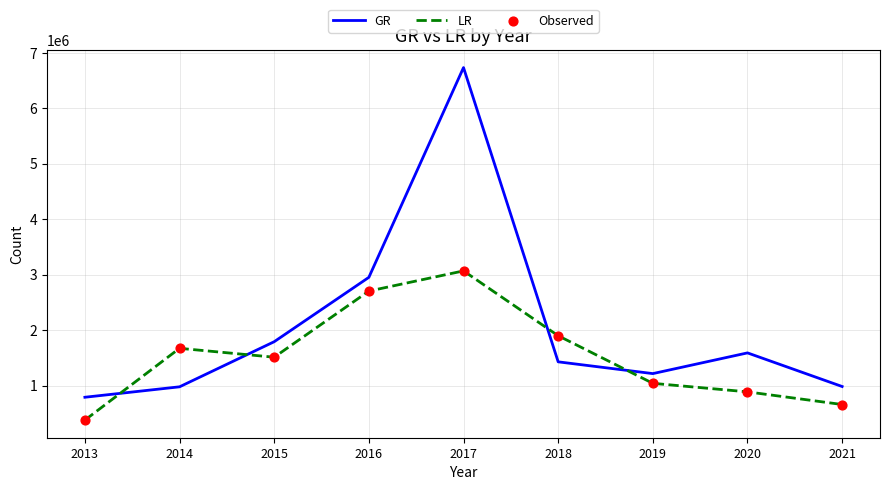

At how many categories does at least one series exceed 4910469?

1